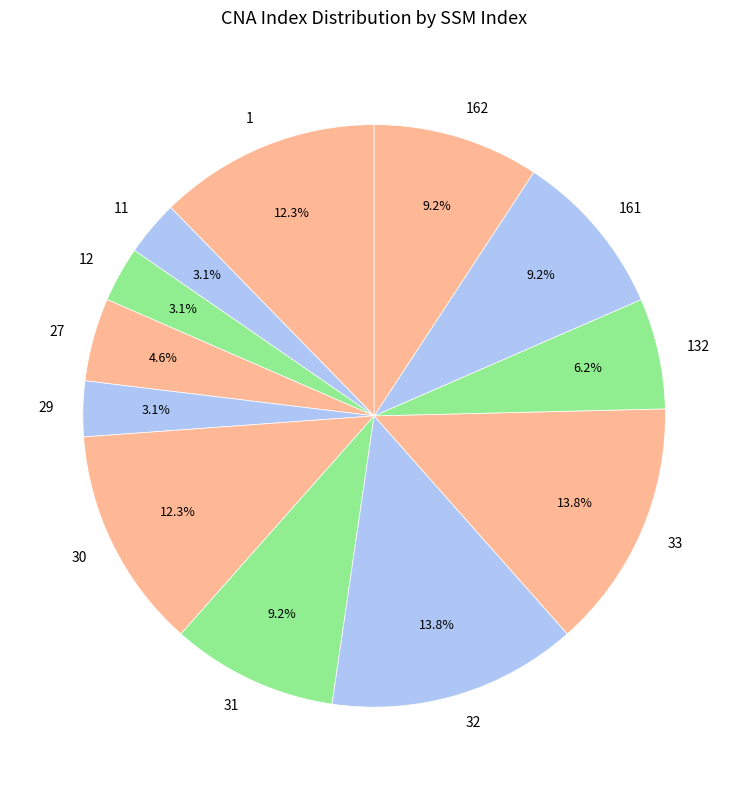

Does 33 account for over 50% of the chart?

No